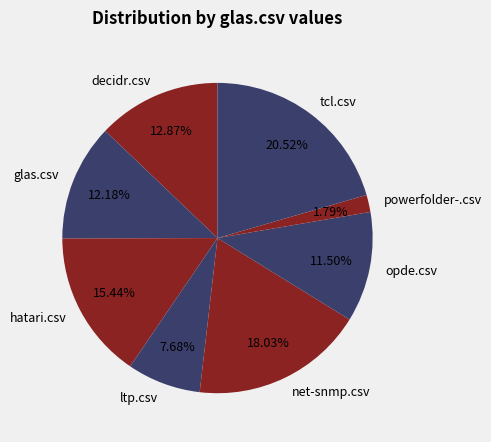

Is tcl.csv the majority of the pie?

No